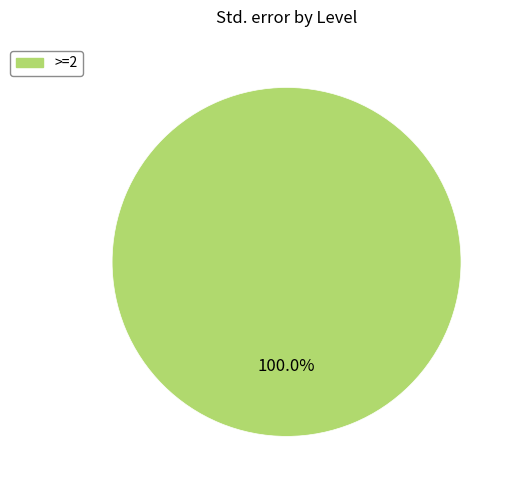

How many segments does this pie chart have?

1